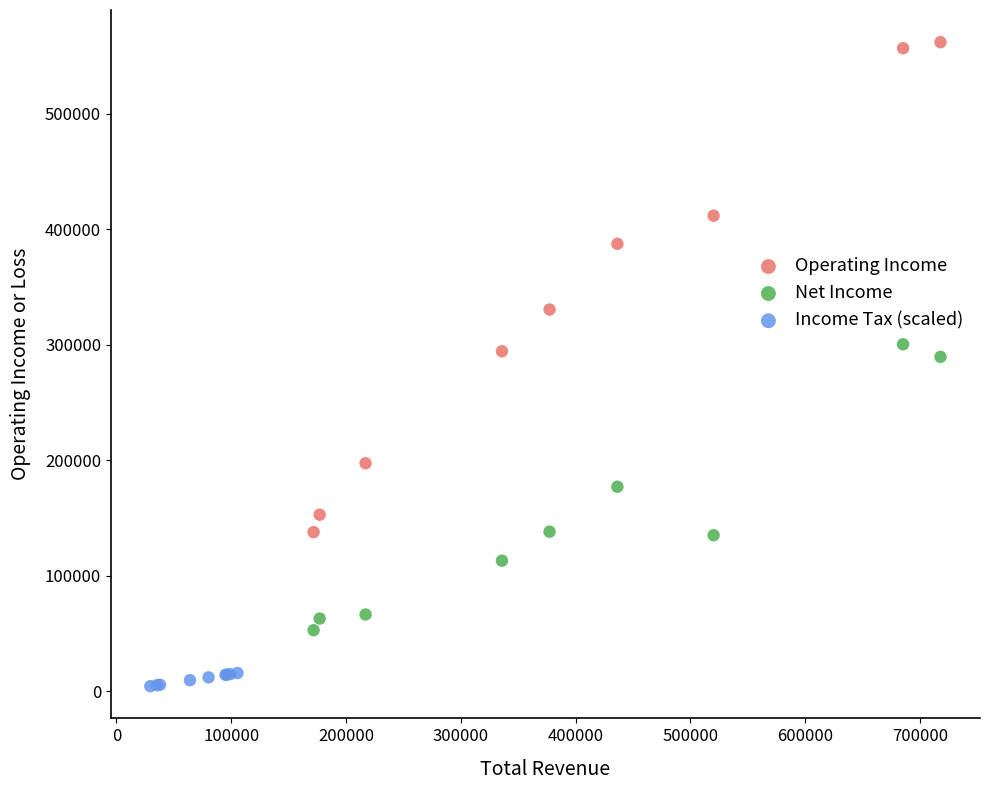

Which series has the largest Y range (max minus min)?

Operating Income